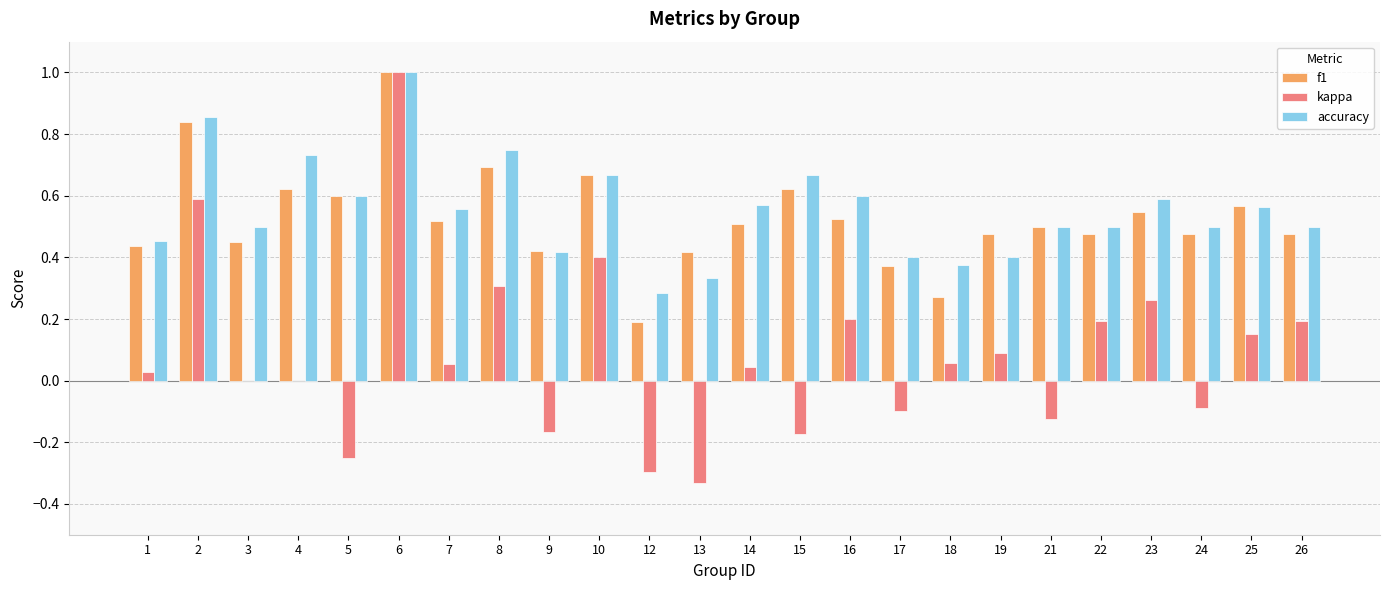

What is the sum of all kappa values?

2.0